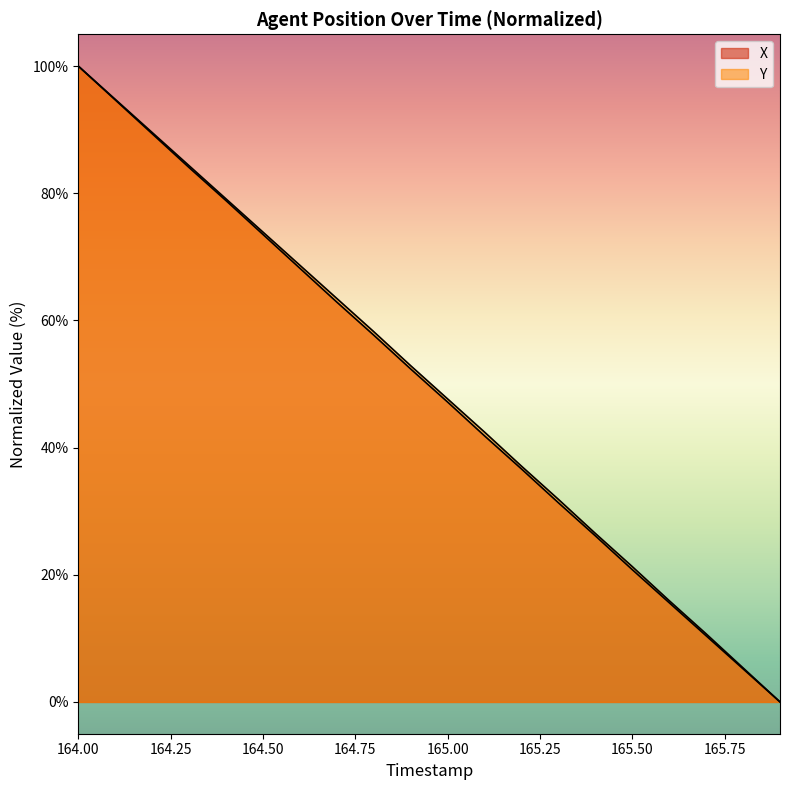

At how many categories does at least one series exceed 26?

15